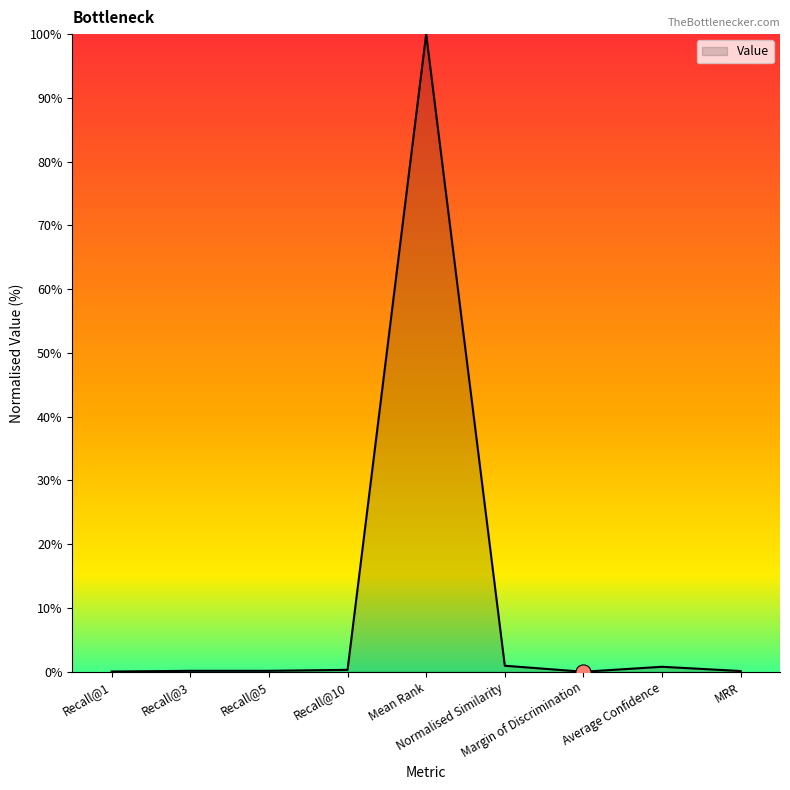

Which has a higher value, Mean Rank or Margin of Discrimination?

Mean Rank